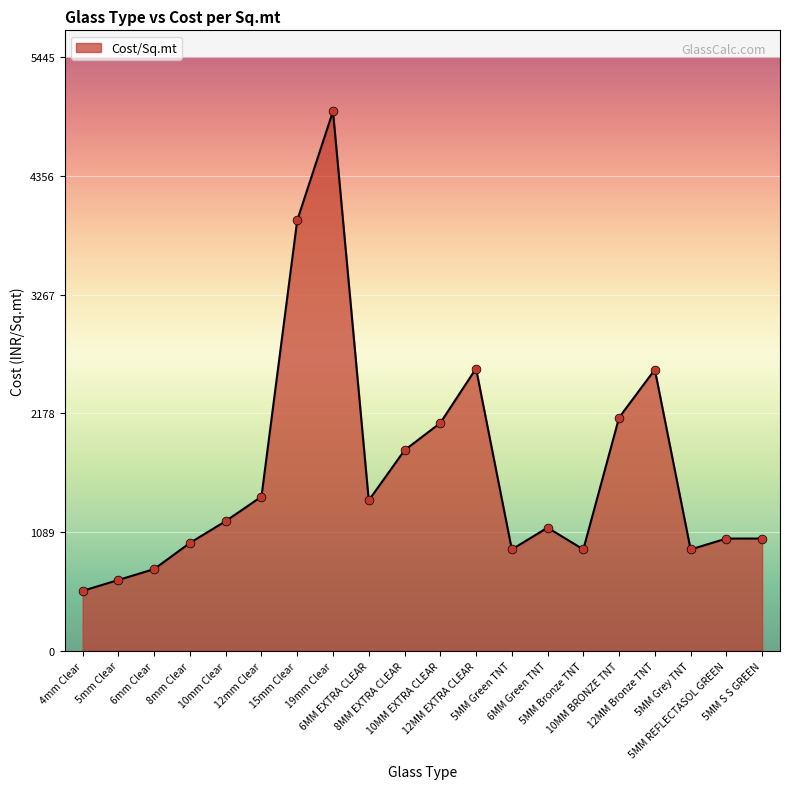

Between 5MM Grey TNT and 4mm Clear, which is larger?

5MM Grey TNT